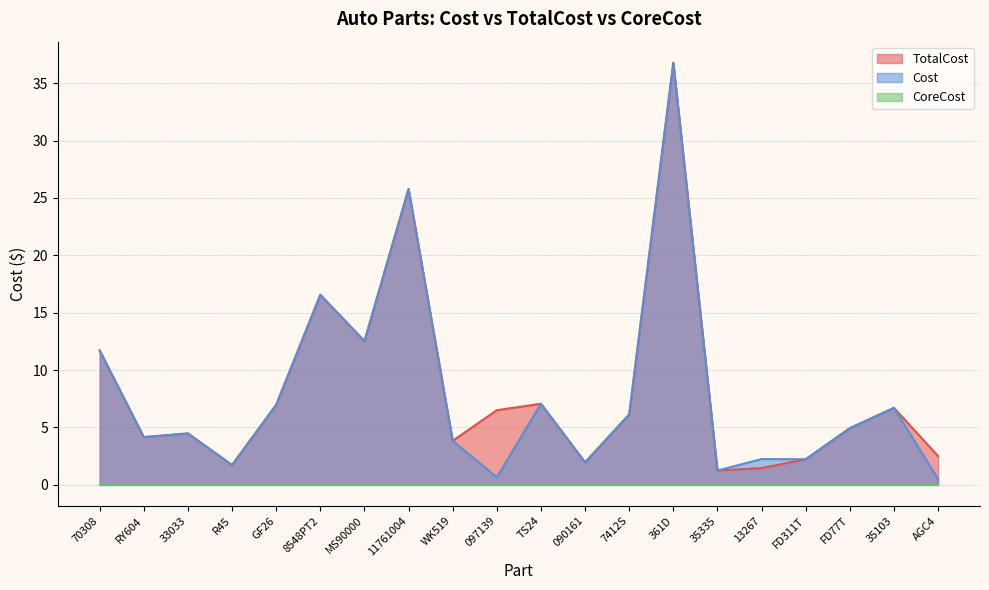

What is the label of the 3rd point from the left?

33033